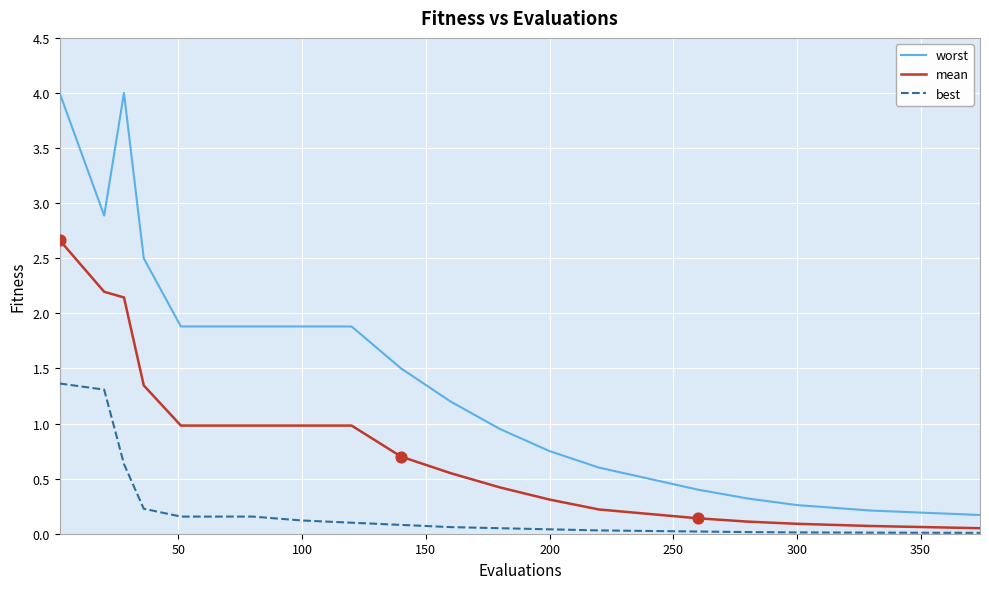

At how many categories does at least one series exceed 2?

4